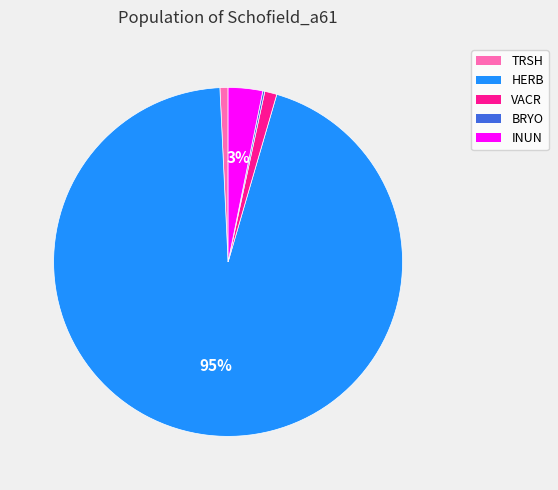

True or false: VACR accounts for 7% of the total.

False